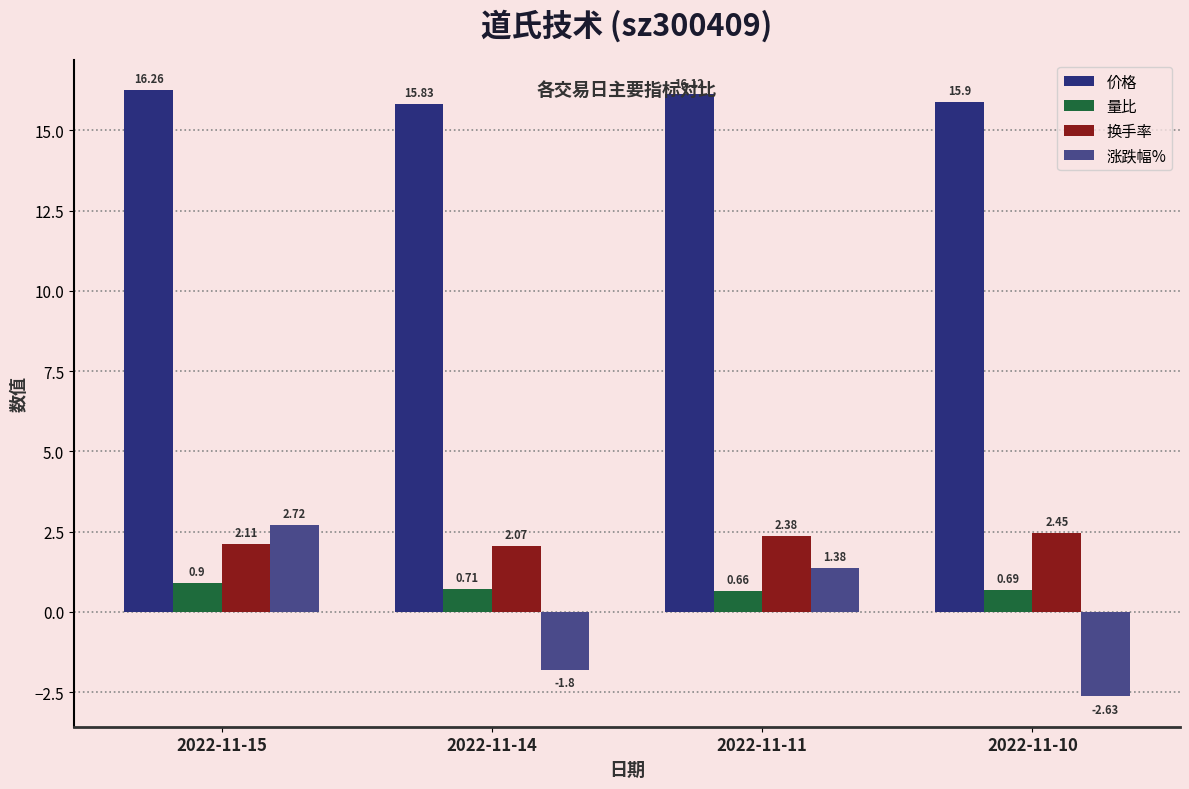

How many 价格 values are between 15 and 16?

2